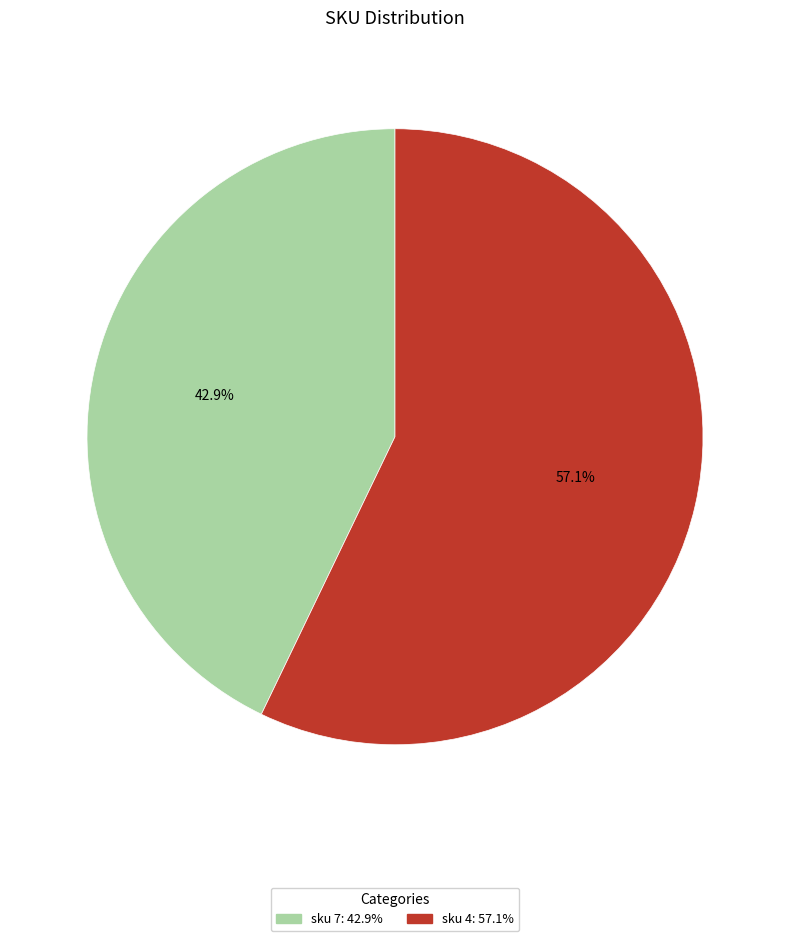

What percentage do sku 4 and sku 7 together represent?

100.0%